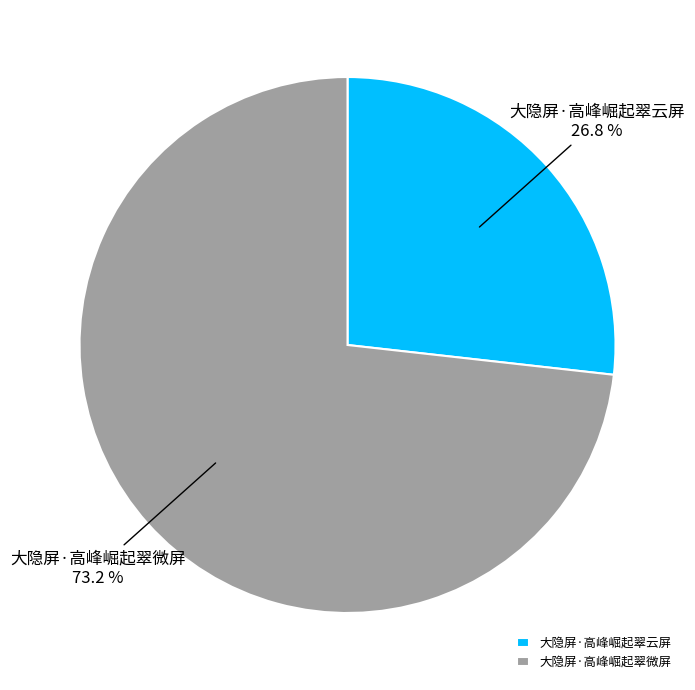

The 大隐屏·高峰崛起翠微屏 slice represents 79% of the pie. True or false?

False